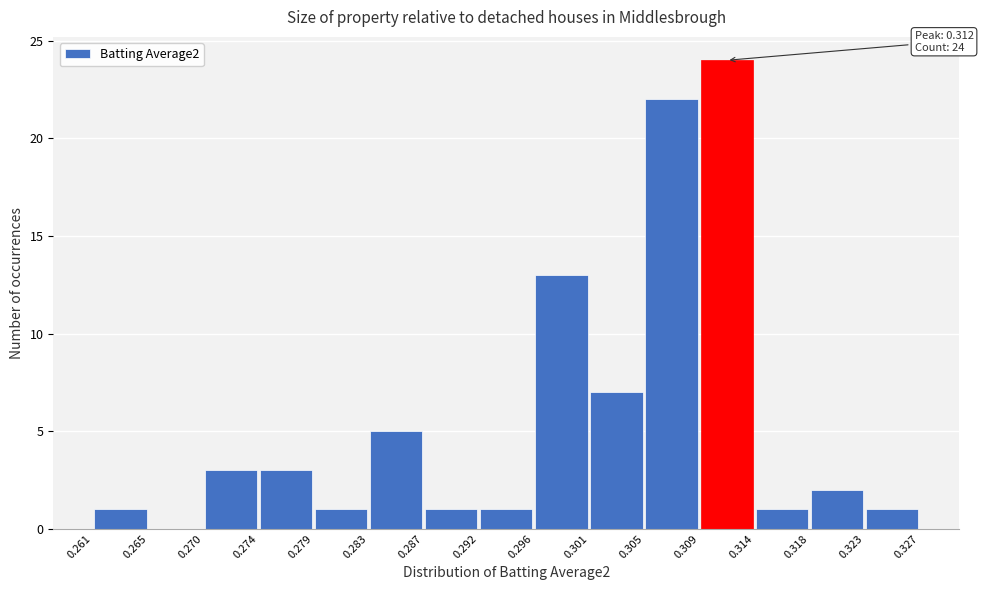

Over which range of the x-axis is the bar tallest?

0.309 to 0.314